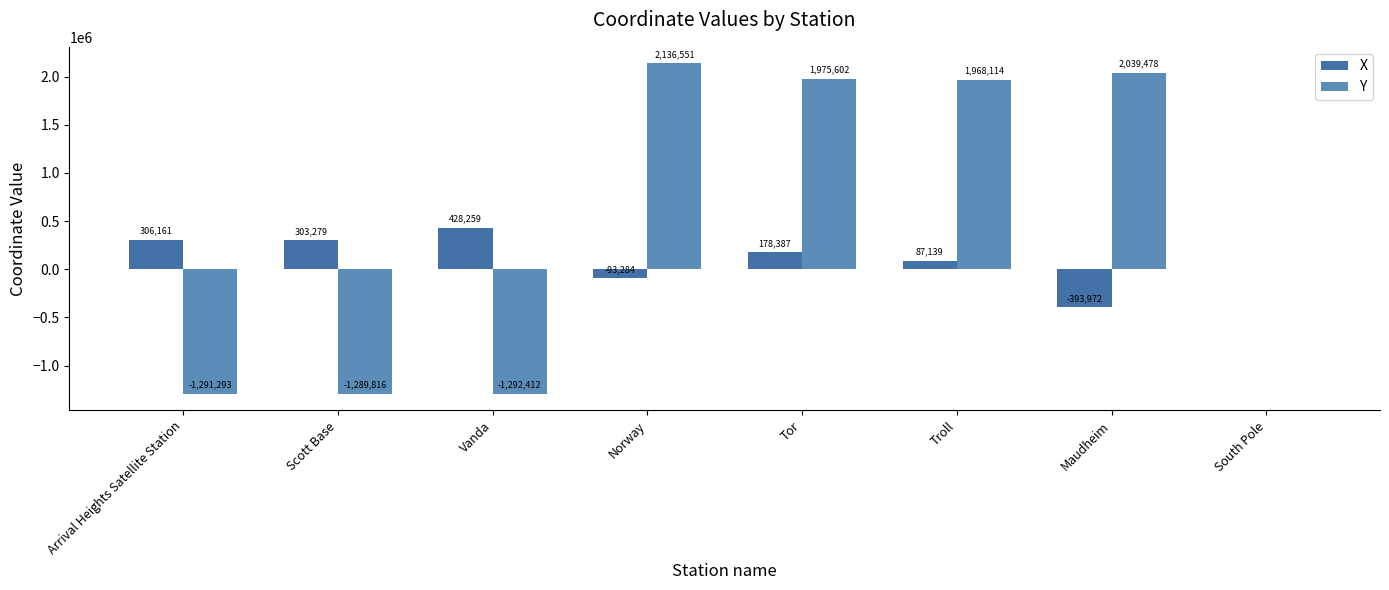

What is the difference between the maximum and minimum values in the X series?

822230.8